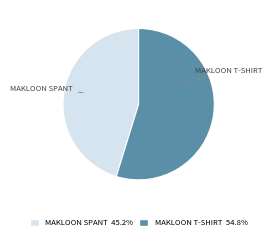

Which category accounts for the majority?

MAKLOON T-SHIRT